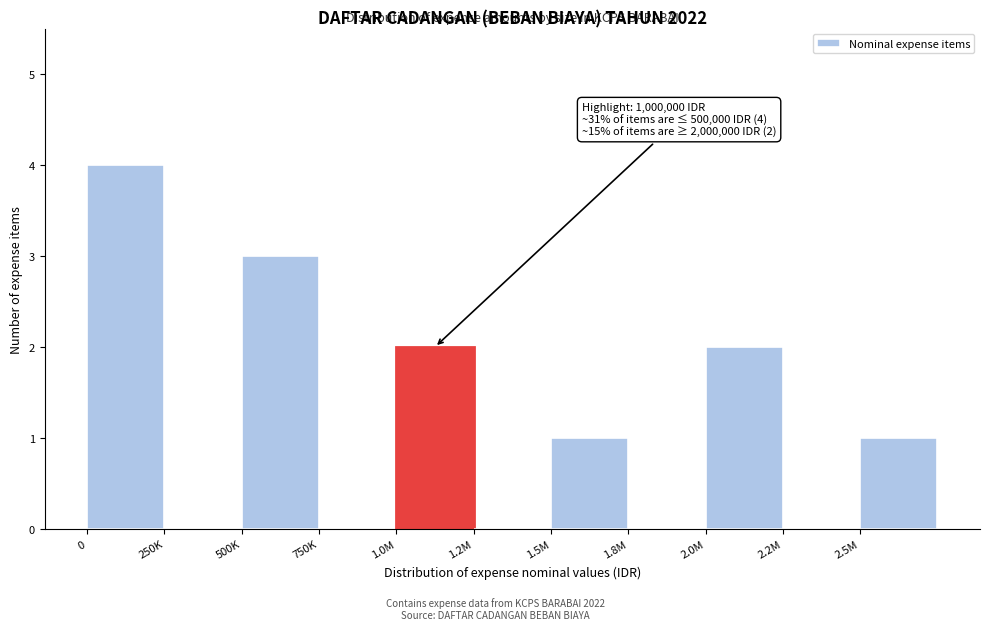

Reading left to right, transcribe all the data shown in this chart.

0=4	250K=0	500K=3	750K=0	1.0M=2	1.2M=0	1.5M=1	1.8M=0	2.0M=2	2.2M=0	2.5M=1